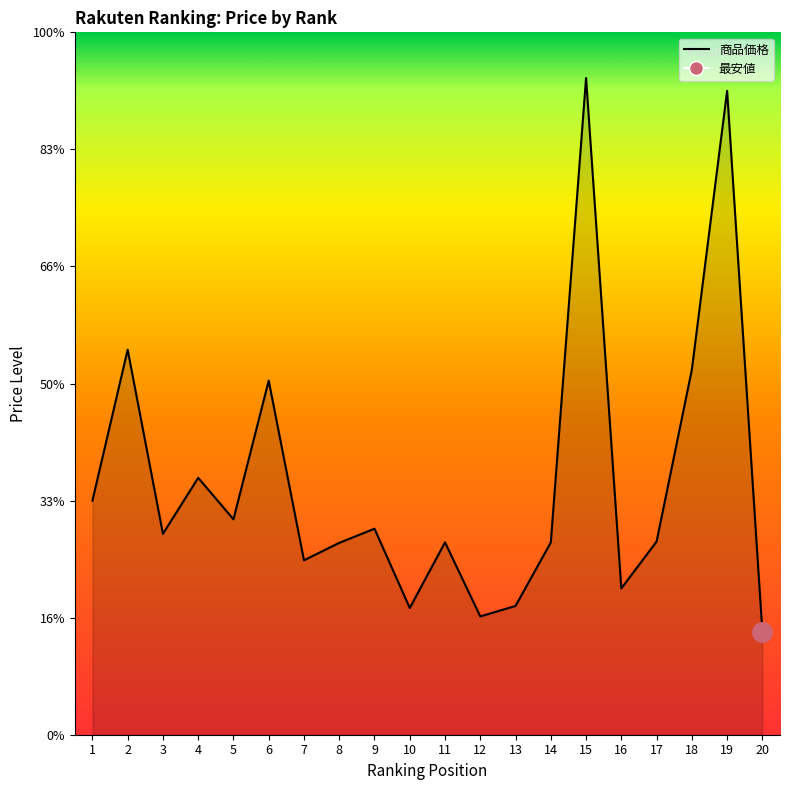

What is the average value?

4344